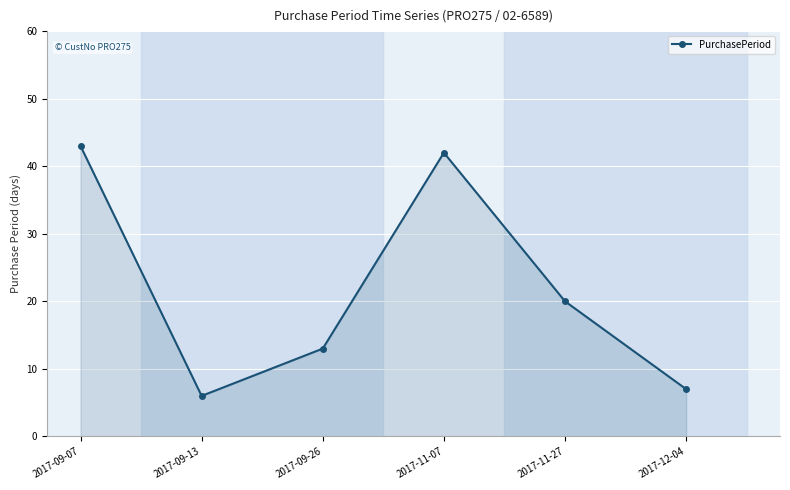

What position from the left is 2017-12-04?

6